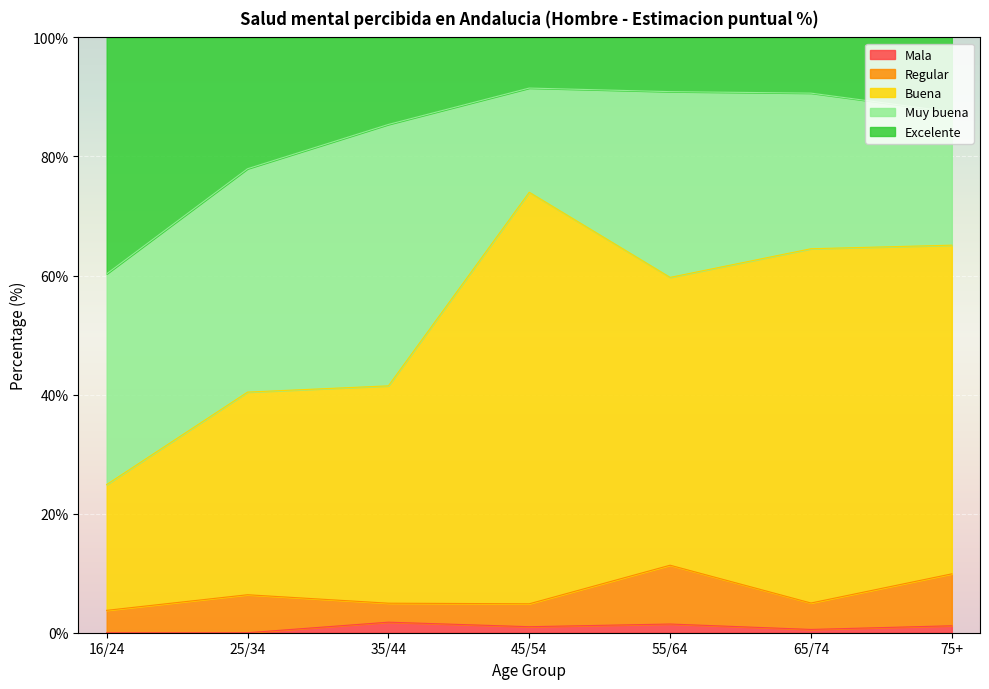

True or false: Mala has a value of 0.6 at 65/74.

True